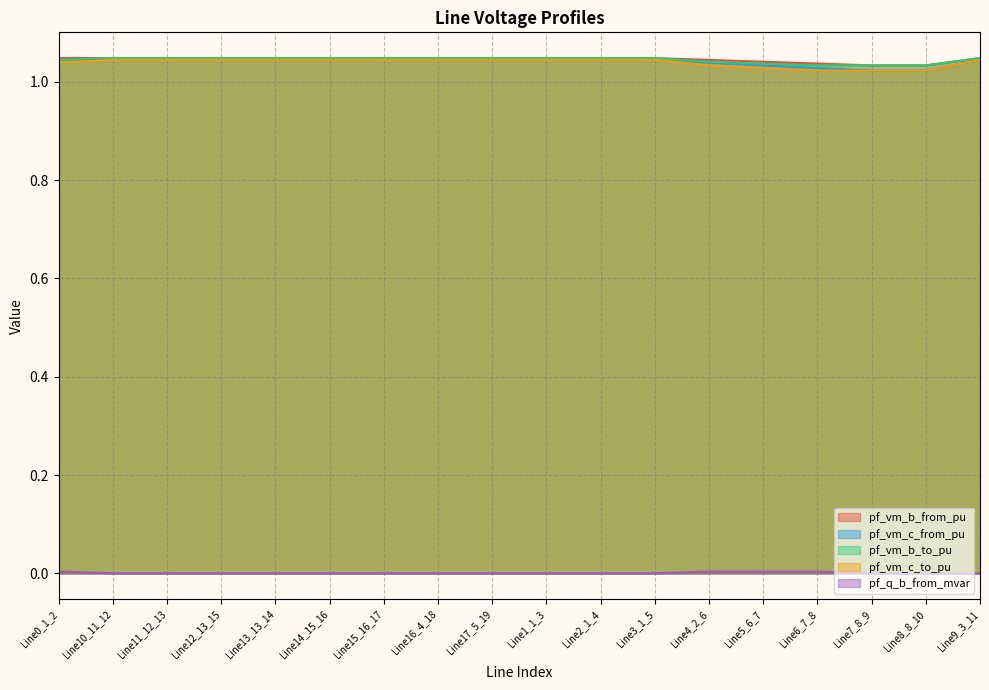

True or false: pf_q_b_from_mvar and pf_vm_c_from_pu cross at least once.

False